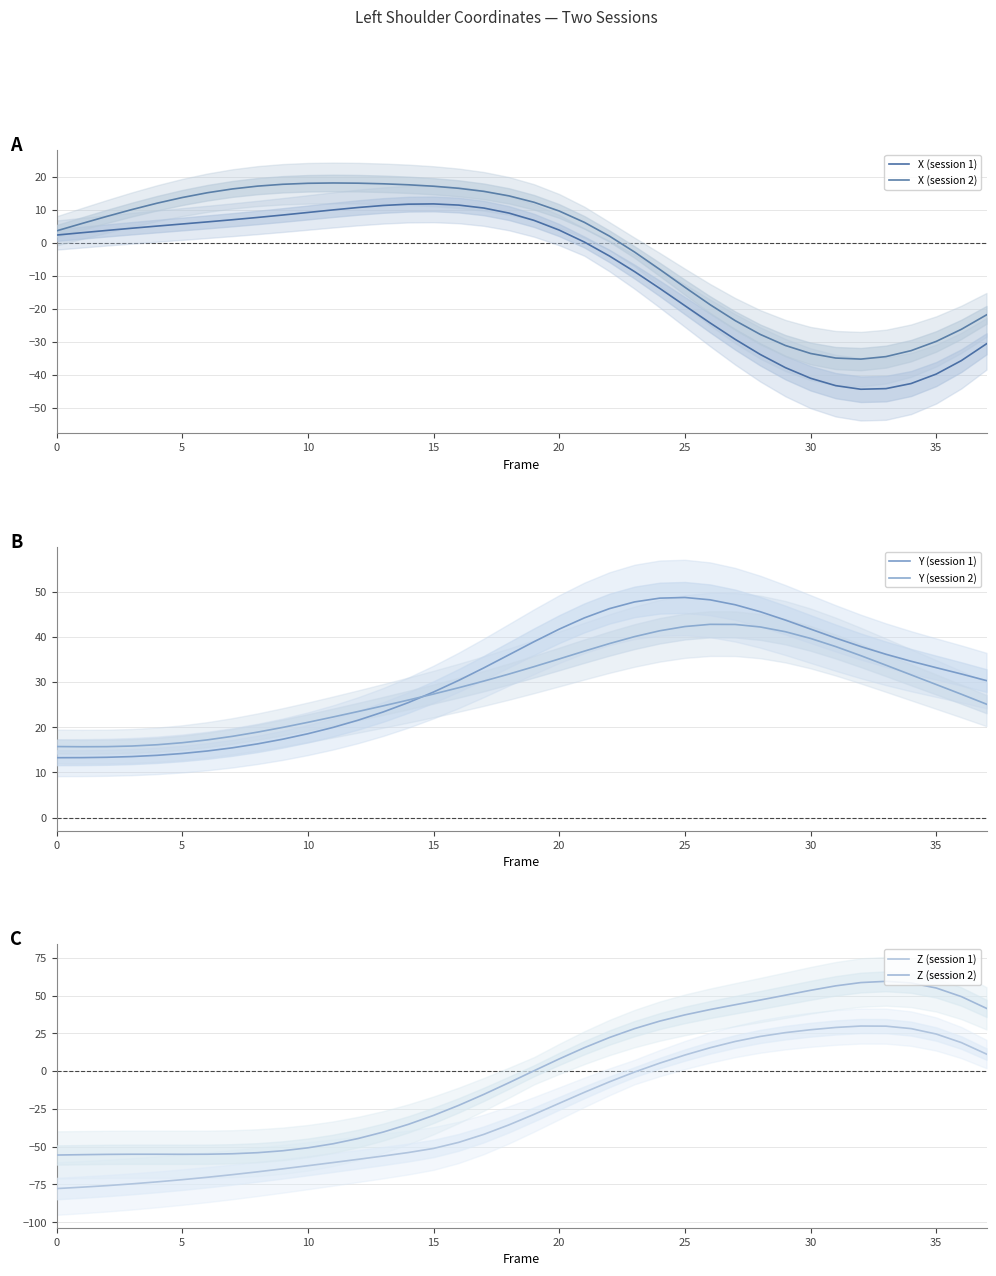

The value of Y (session 1) at 31 is 39.7. True or false?

True